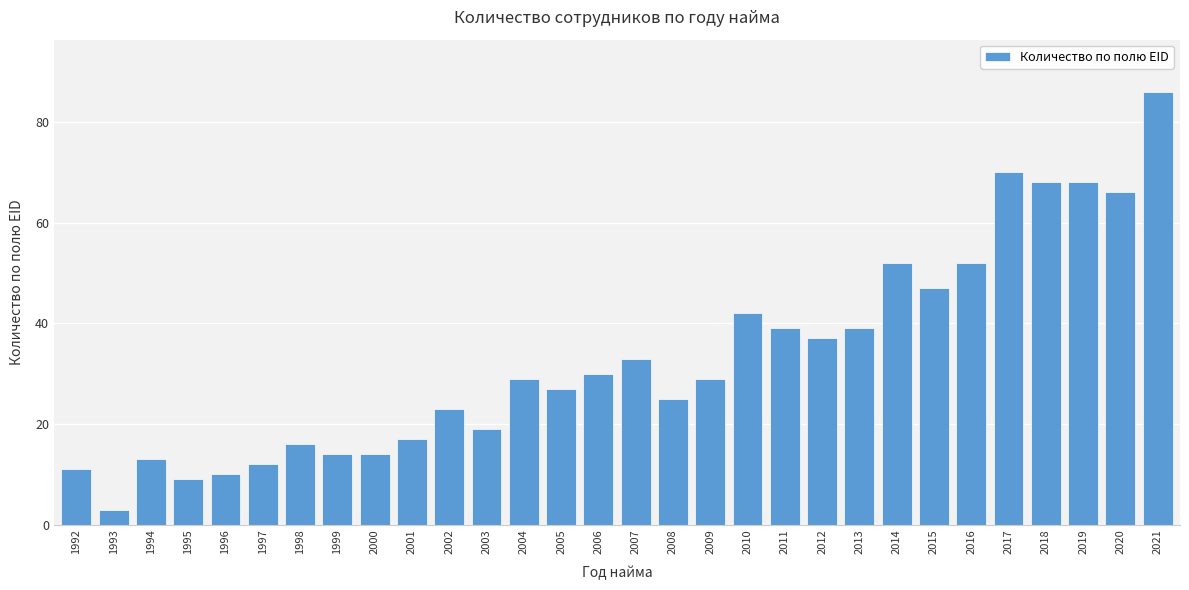

Reading right to left, extract all data points from this chart.

86	66	68	68	70	52	47	52	39	37	39	42	29	25	33	30	27	29	19	23	17	14	14	16	12	10	9	13	3	11